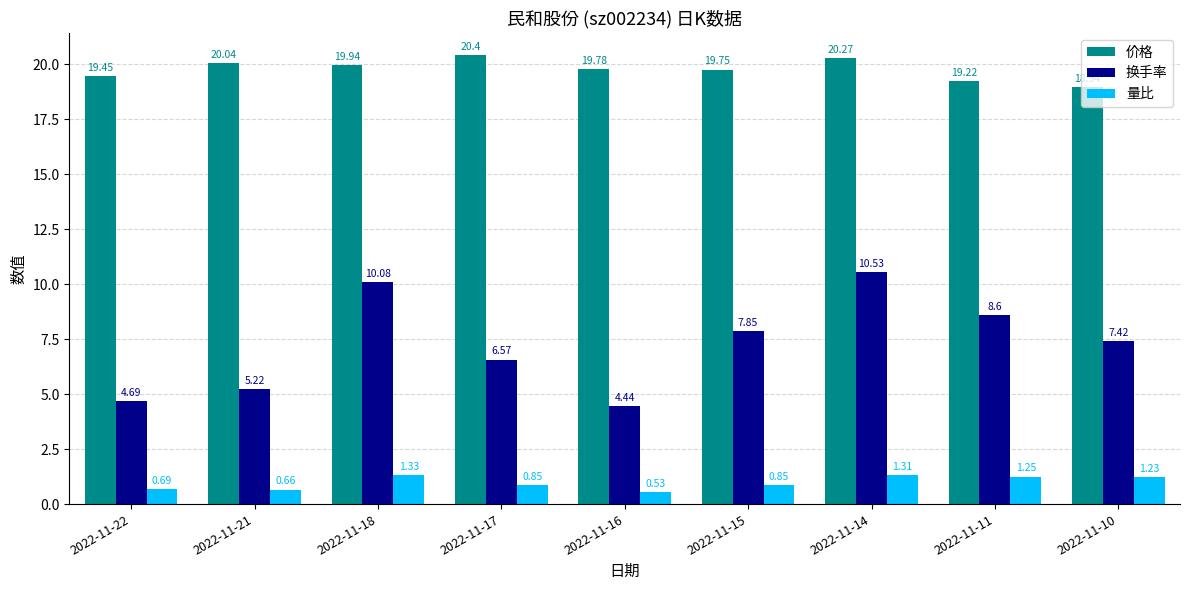

What is the difference between the highest and lowest values at 2022-11-14?

19.0